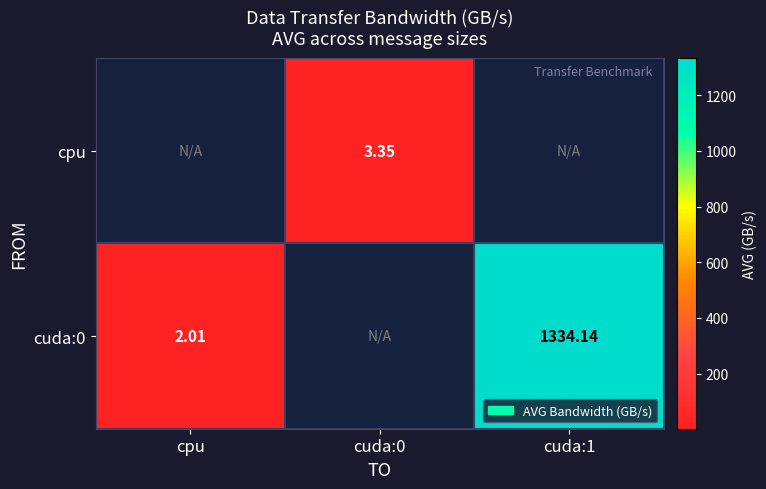

Which series has the widest spread of values?

cuda:0